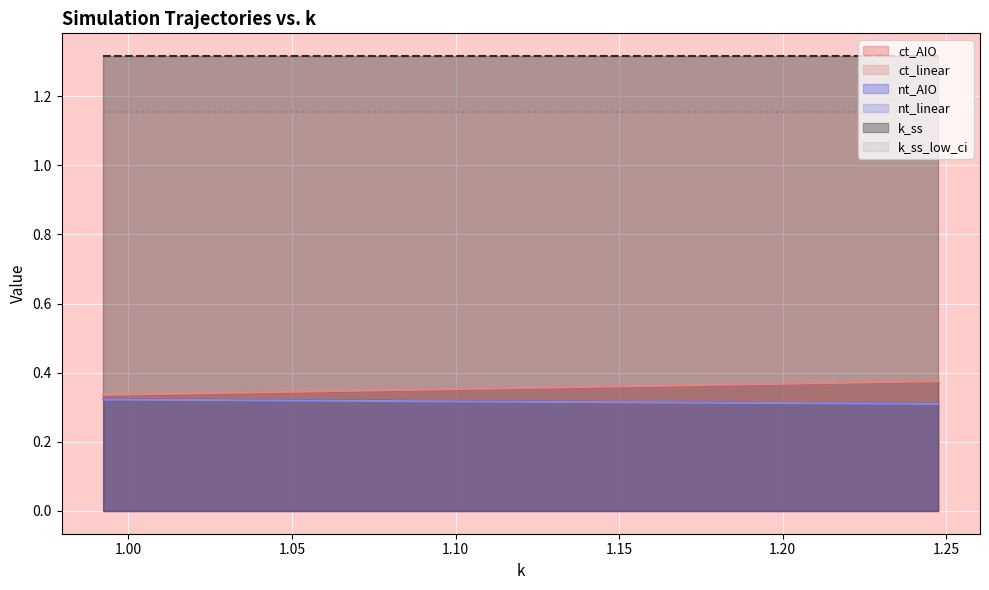

Which series has the widest spread of values?

ct_AIO